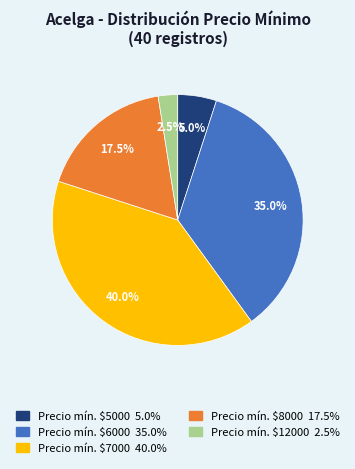

Is there any slice that represents more than half of the pie?

No